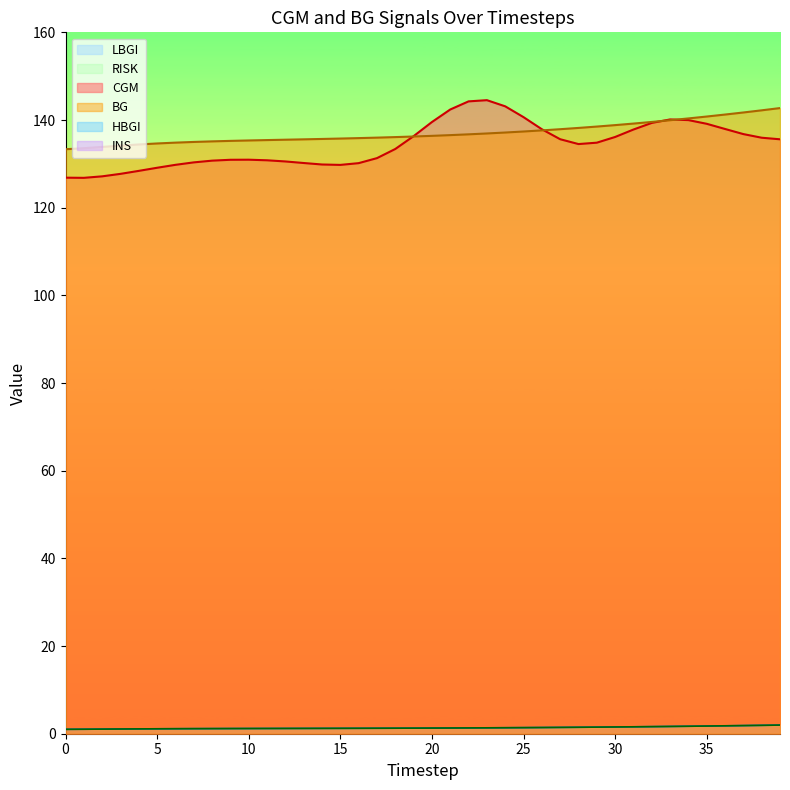

Is the value of CGM at 38 greater than the value of LBGI at 35?

Yes